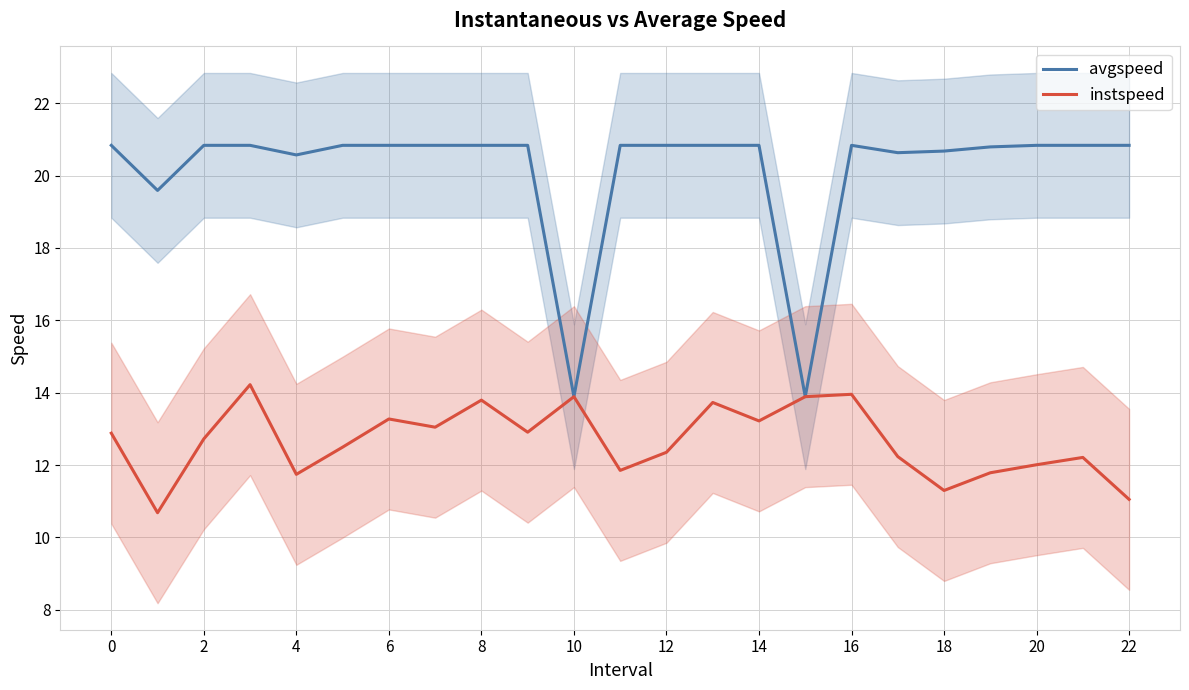

How many data points in avgspeed are above 20?

20